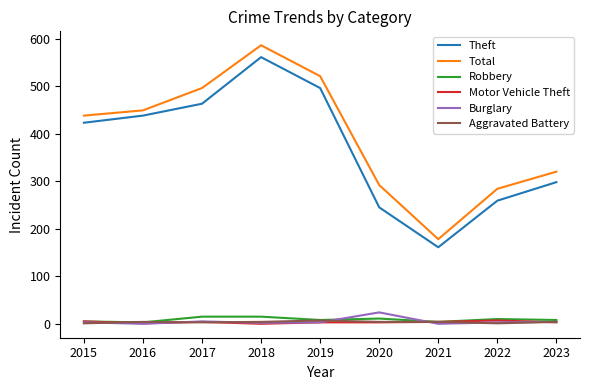

The Theft series shows 561 at 2018. True or false?

True